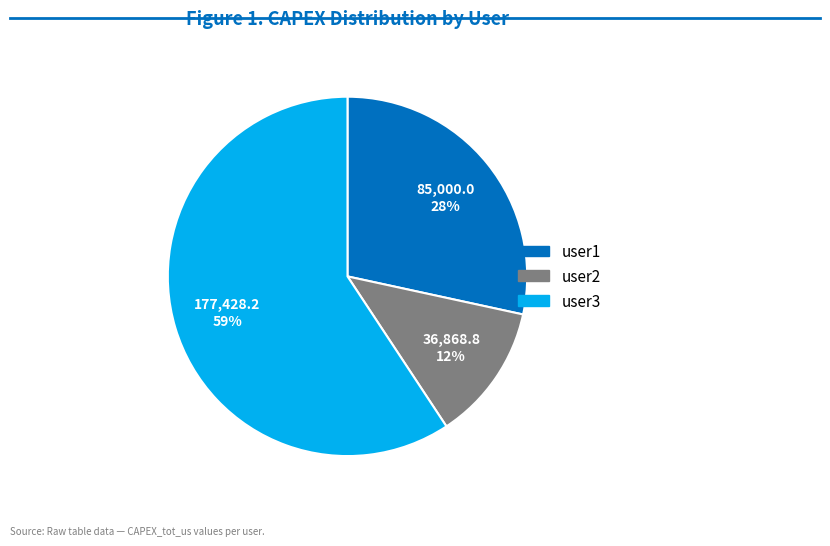

To the nearest percent, what is the average slice percentage?

33%